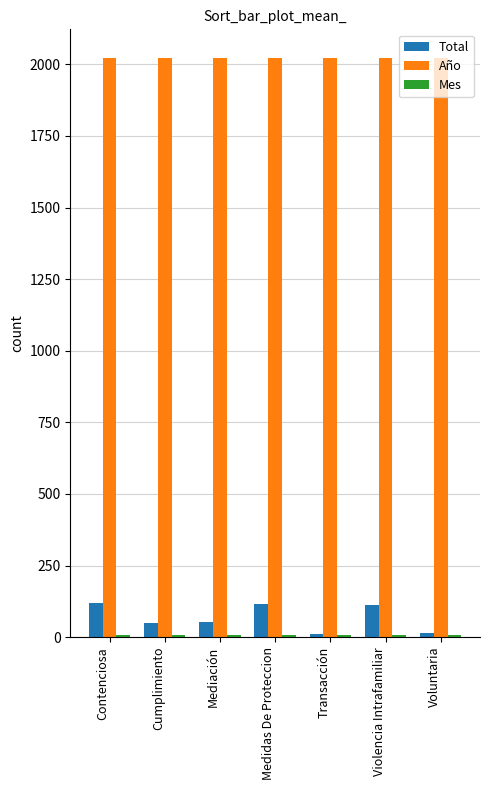

What is the maximum value for Año?

2021